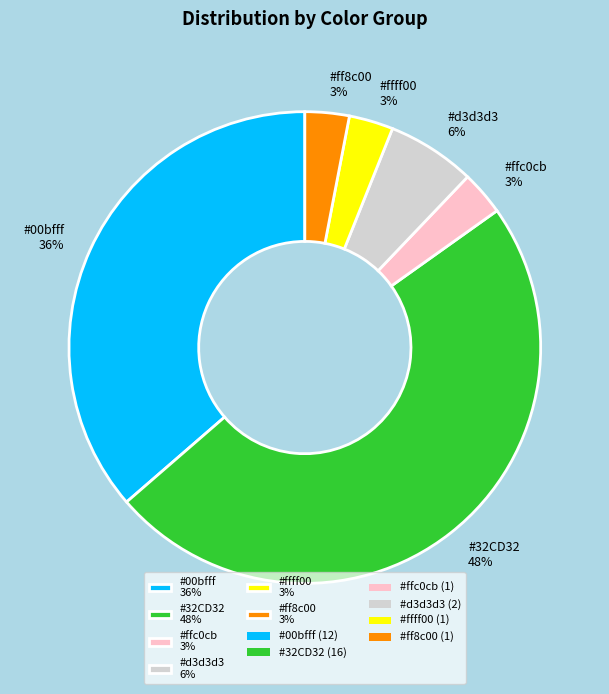

To the nearest percent, what is the average slice percentage?

17%